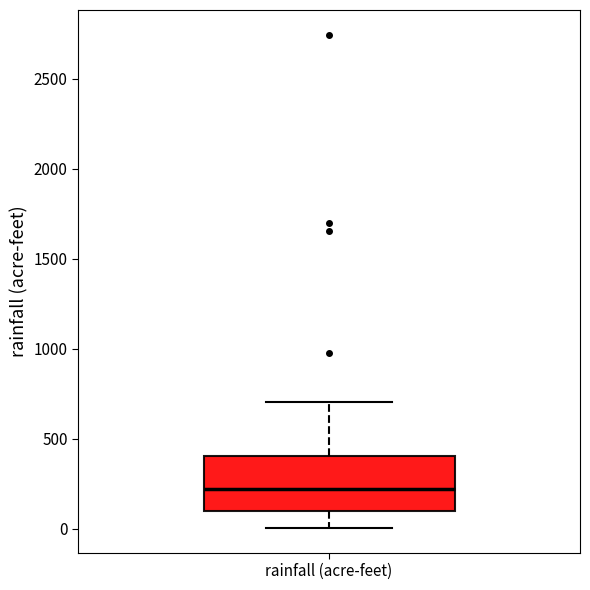

Where does the median line of the box for rainfall (acre-feet) sit on the y-axis? The values are not printed on the chart, so give them approximately, as read against the axis.

200